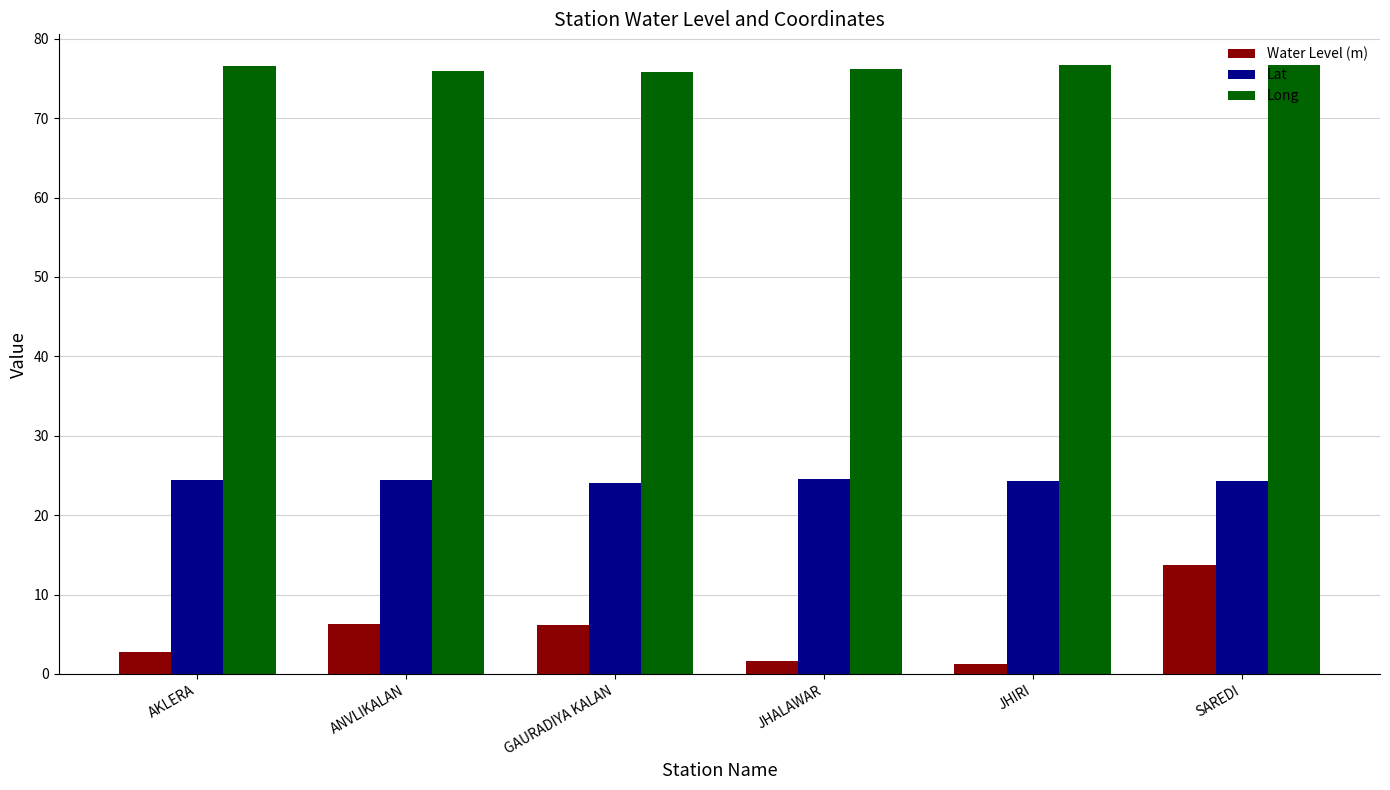

The Lat series shows 39.5 at SAREDI. True or false?

False